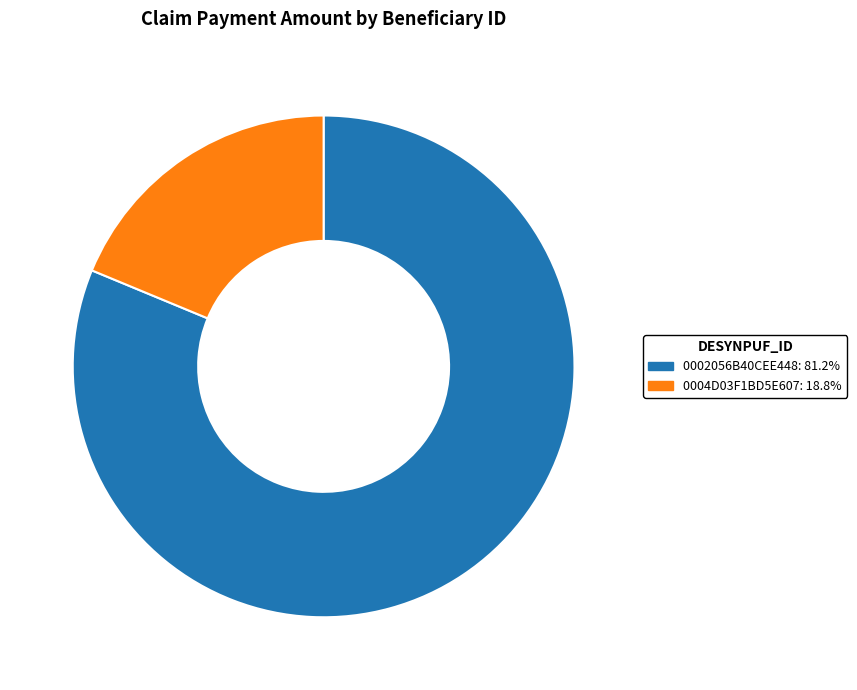

How many segments does this pie chart have?

2